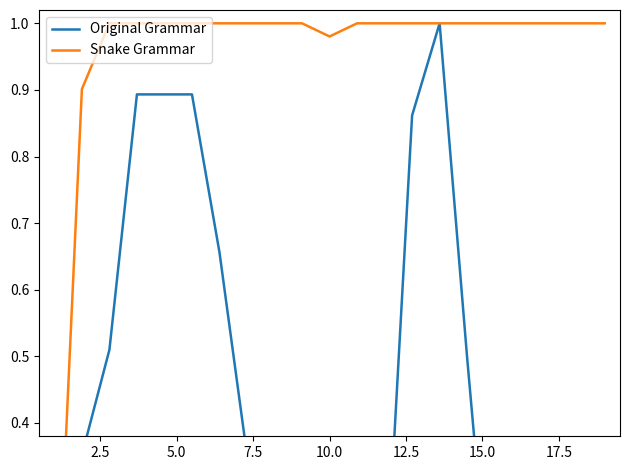

Which series changed the most between 10.0 and 12.5?

Original Grammar